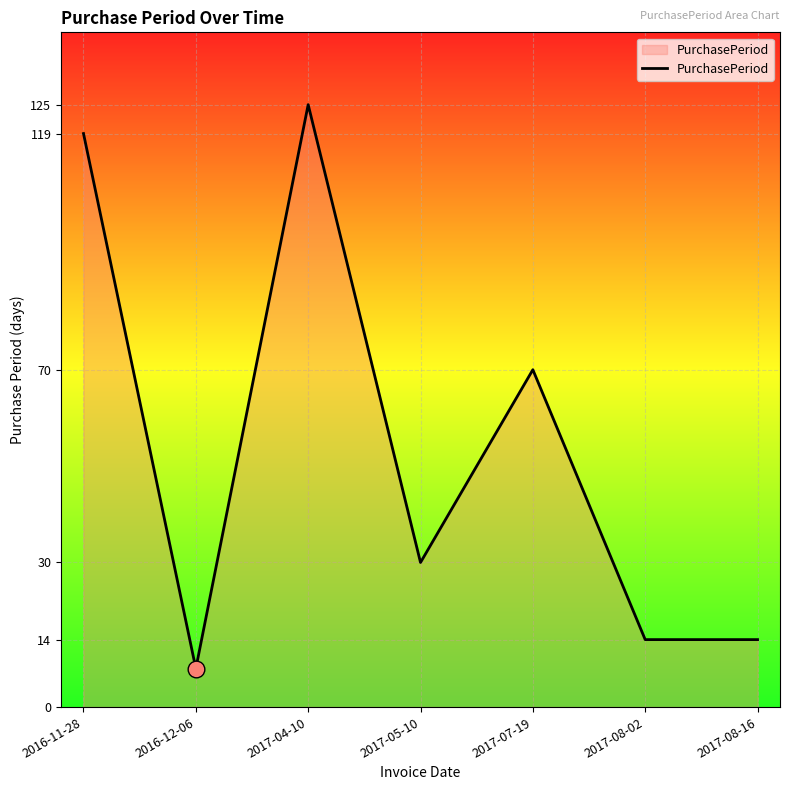

Which has a higher value, 2017-08-16 or 2017-04-10?

2017-04-10